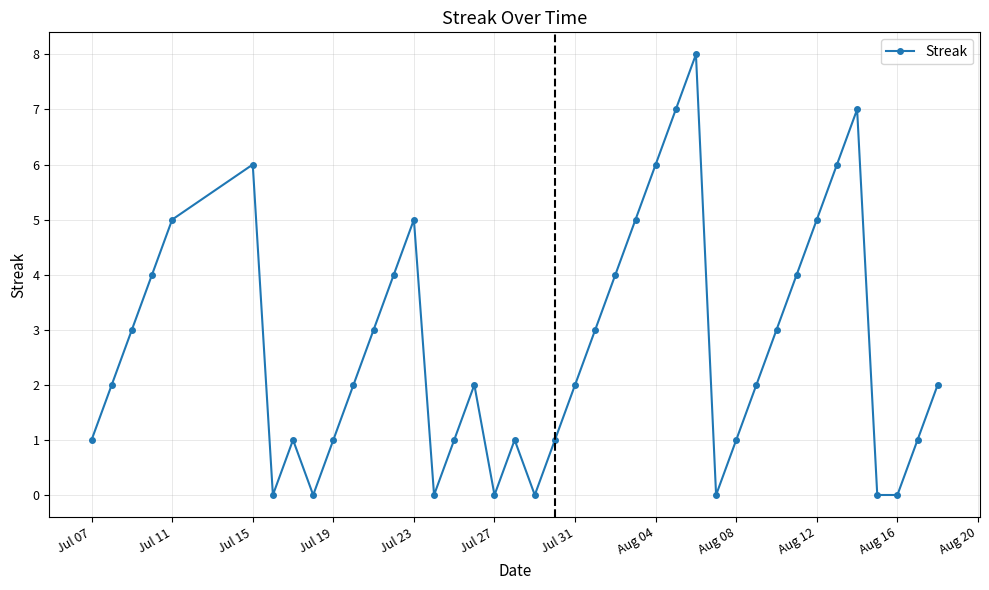

What is the maximum value shown in the chart?

8